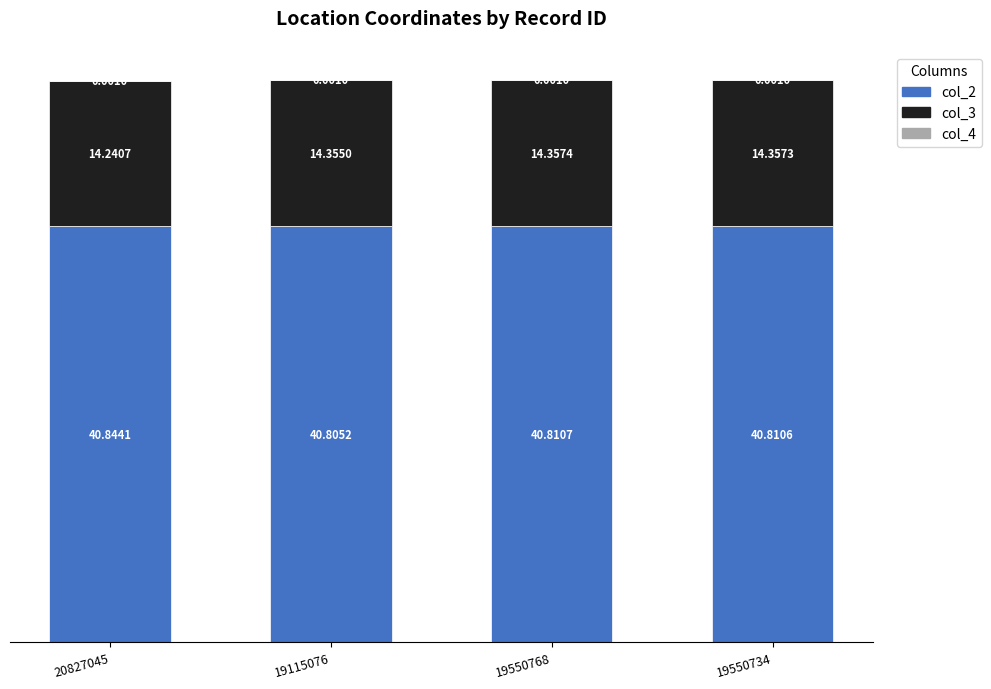

At which label is col_2 closest to 40?

19115076